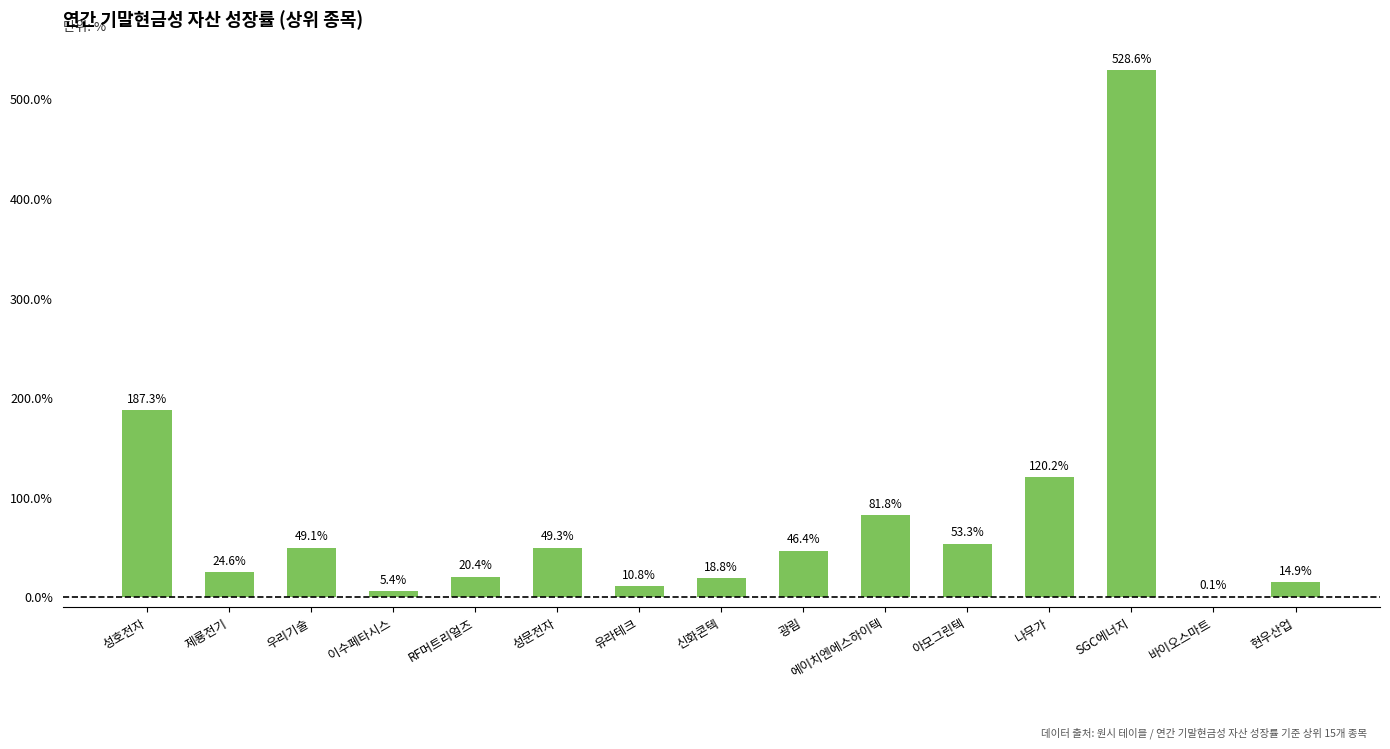

Does the chart contain stacked bars?

No